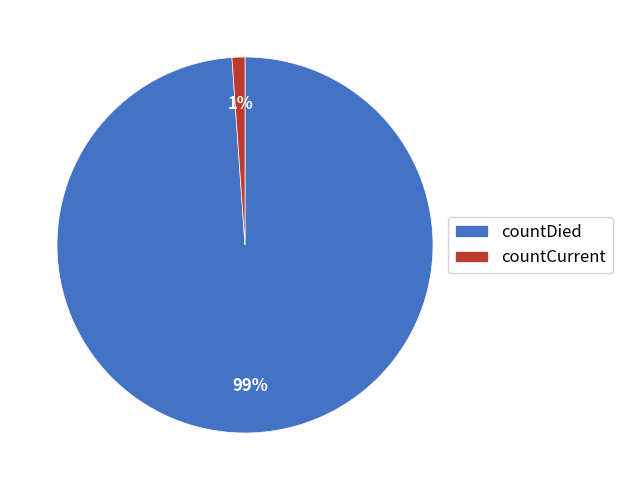

Which has a higher value, countCurrent or countDied?

countDied